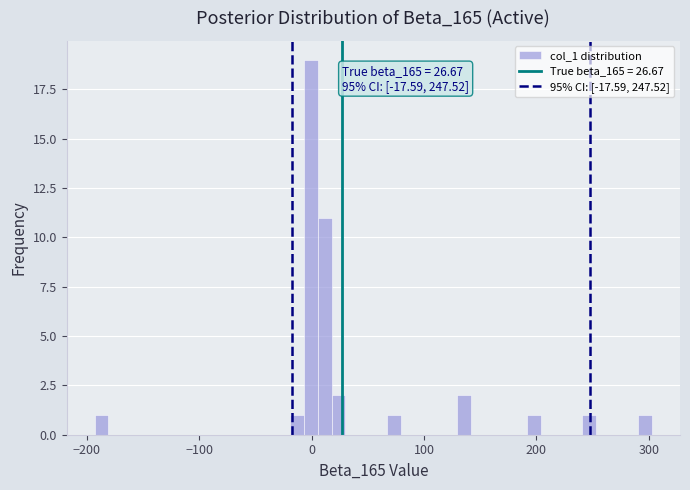

Read against the x-axis, roughly where is the centre of the tallest bar?

0